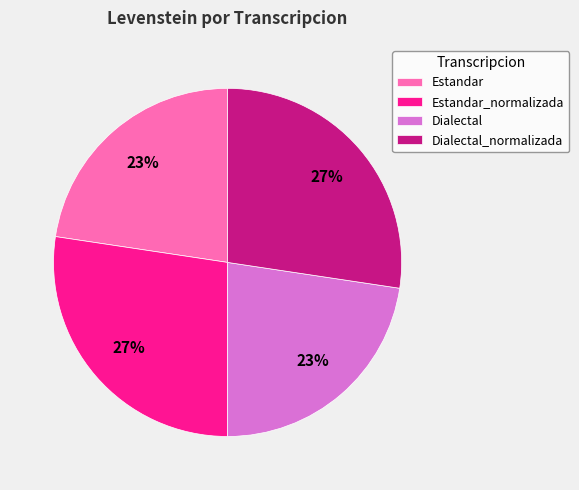

Between Estandar and Dialectal_normalizada, which is larger?

Dialectal_normalizada